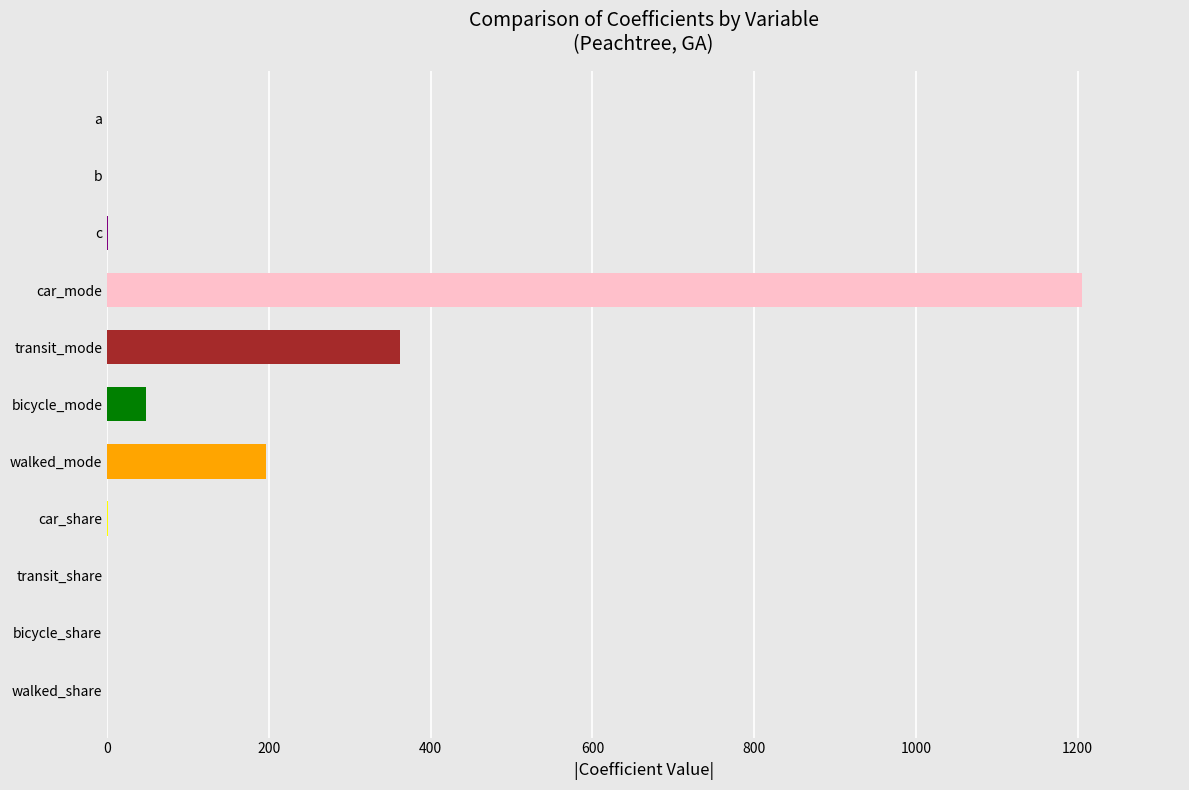

True or false: the data shows 286.1 at walked_mode.

False